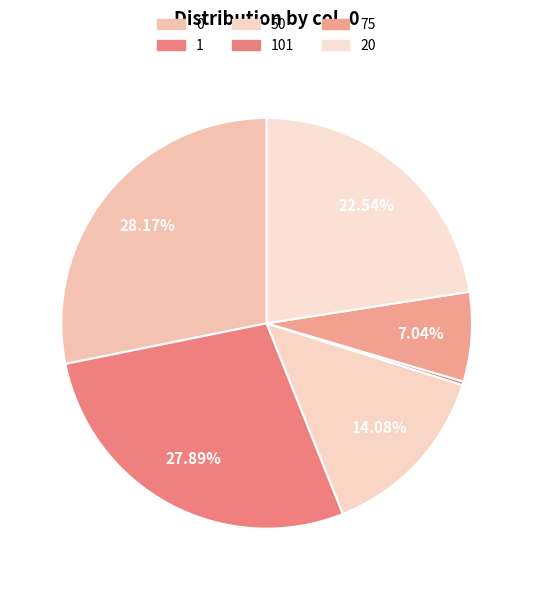

To the nearest percent, what portion does 0 represent?

28%